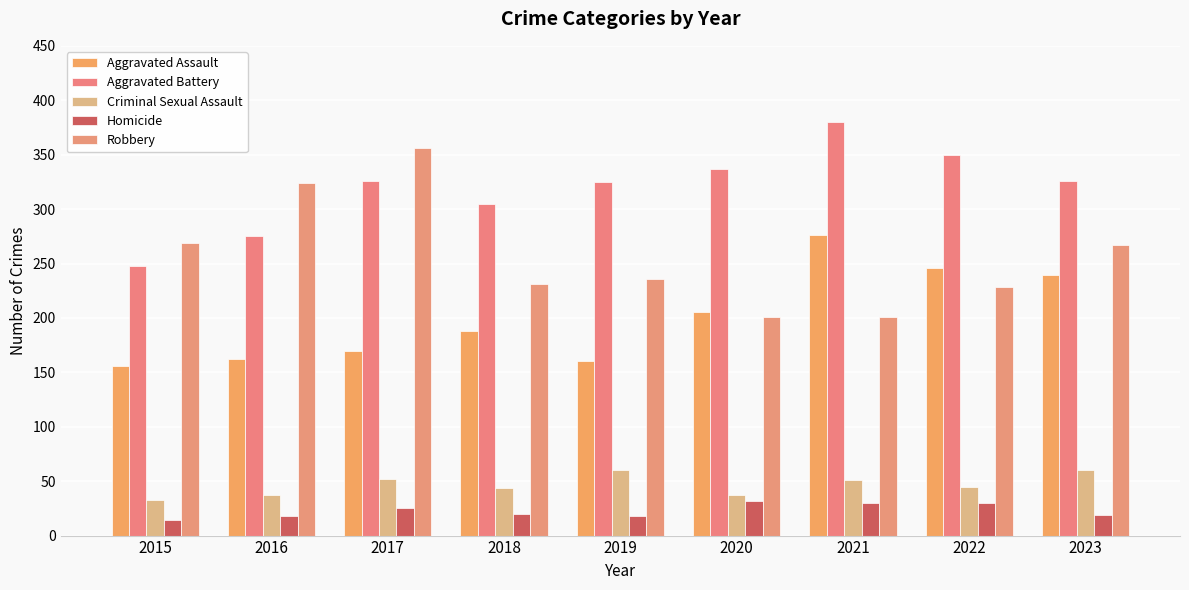

Reading right to left, transcribe all the data shown in this chart.

Aggravated Assault: 2023=239	2022=246	2021=276	2020=205	2019=160	2018=188	2017=170	2016=162	2015=156
Aggravated Battery: 2023=326	2022=350	2021=380	2020=337	2019=325	2018=305	2017=326	2016=275	2015=248
Criminal Sexual Assault: 2023=60	2022=45	2021=51	2020=37	2019=60	2018=44	2017=52	2016=37	2015=33
Homicide: 2023=19	2022=30	2021=30	2020=32	2019=18	2018=20	2017=25	2016=18	2015=14
Robbery: 2023=267	2022=228	2021=201	2020=201	2019=236	2018=231	2017=356	2016=324	2015=269